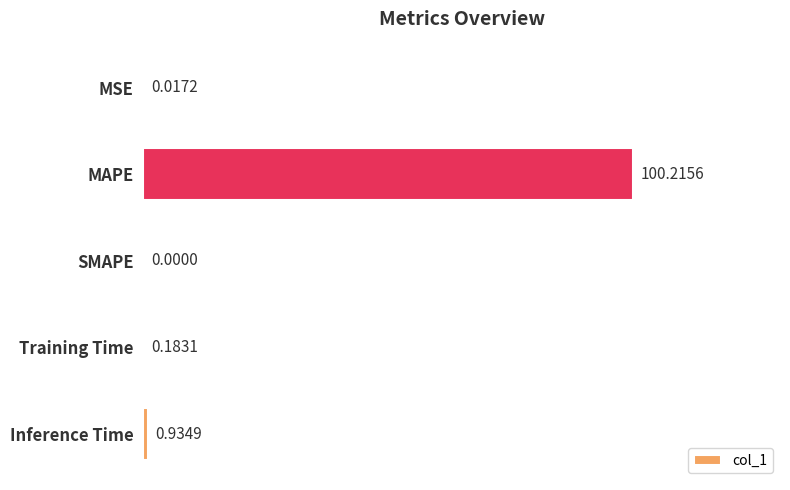

Where is the data nearest to the value 50?

Inference Time